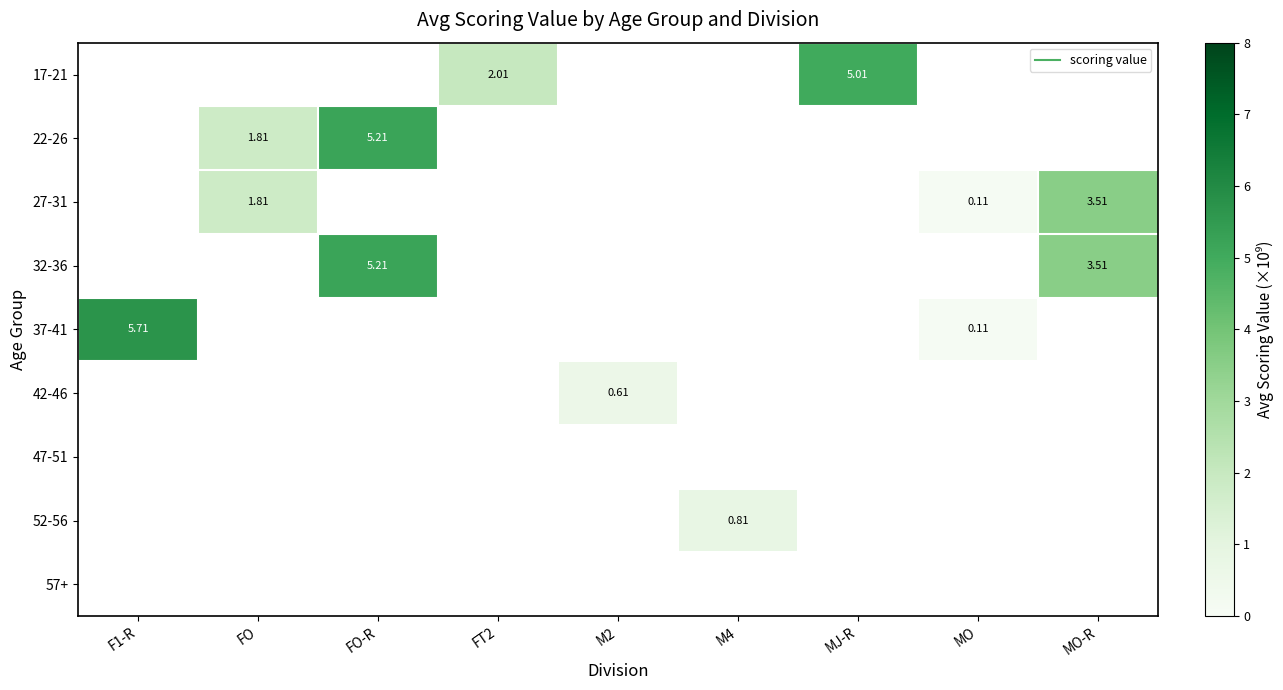

How many values in 32-36 are above zero?

2